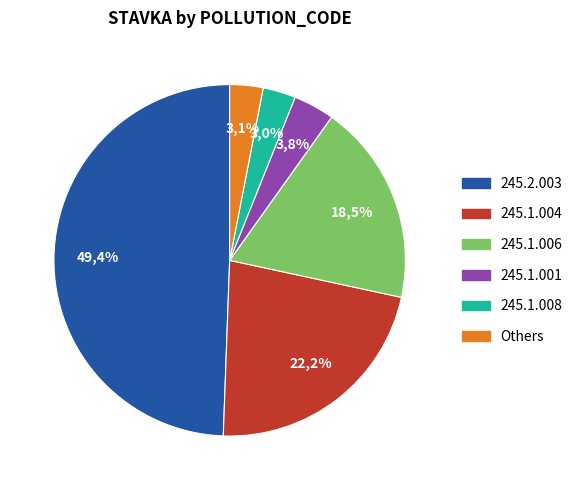

True or false: 245.1.006 accounts for 19% of the total.

True